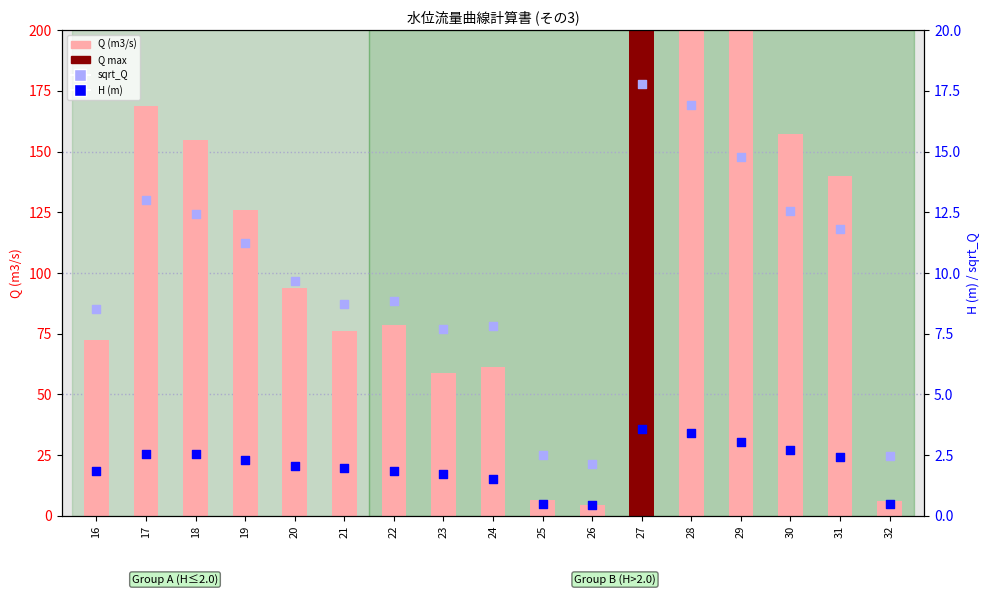

Is the value of H (m) at 28 greater than the value of Q (m3/s) at 18?

No